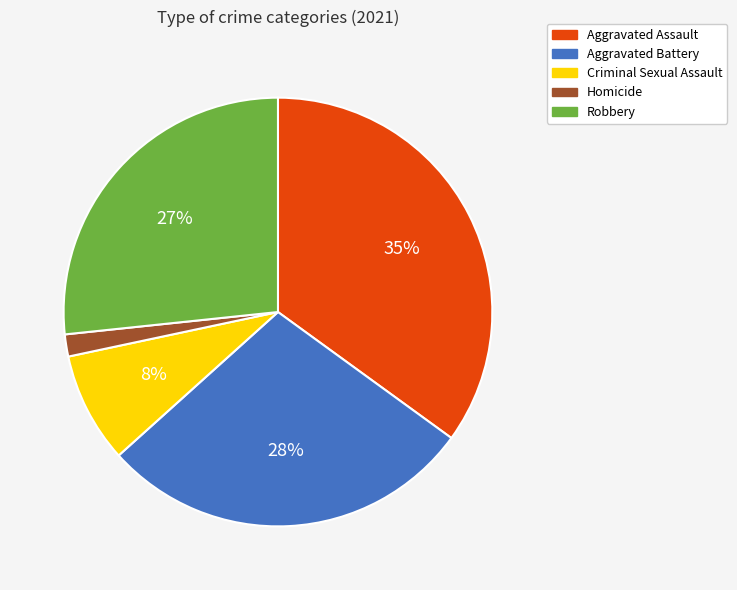

Rank the categories by value from highest to lowest.

Aggravated Assault, Aggravated Battery, Robbery, Criminal Sexual Assault, Homicide